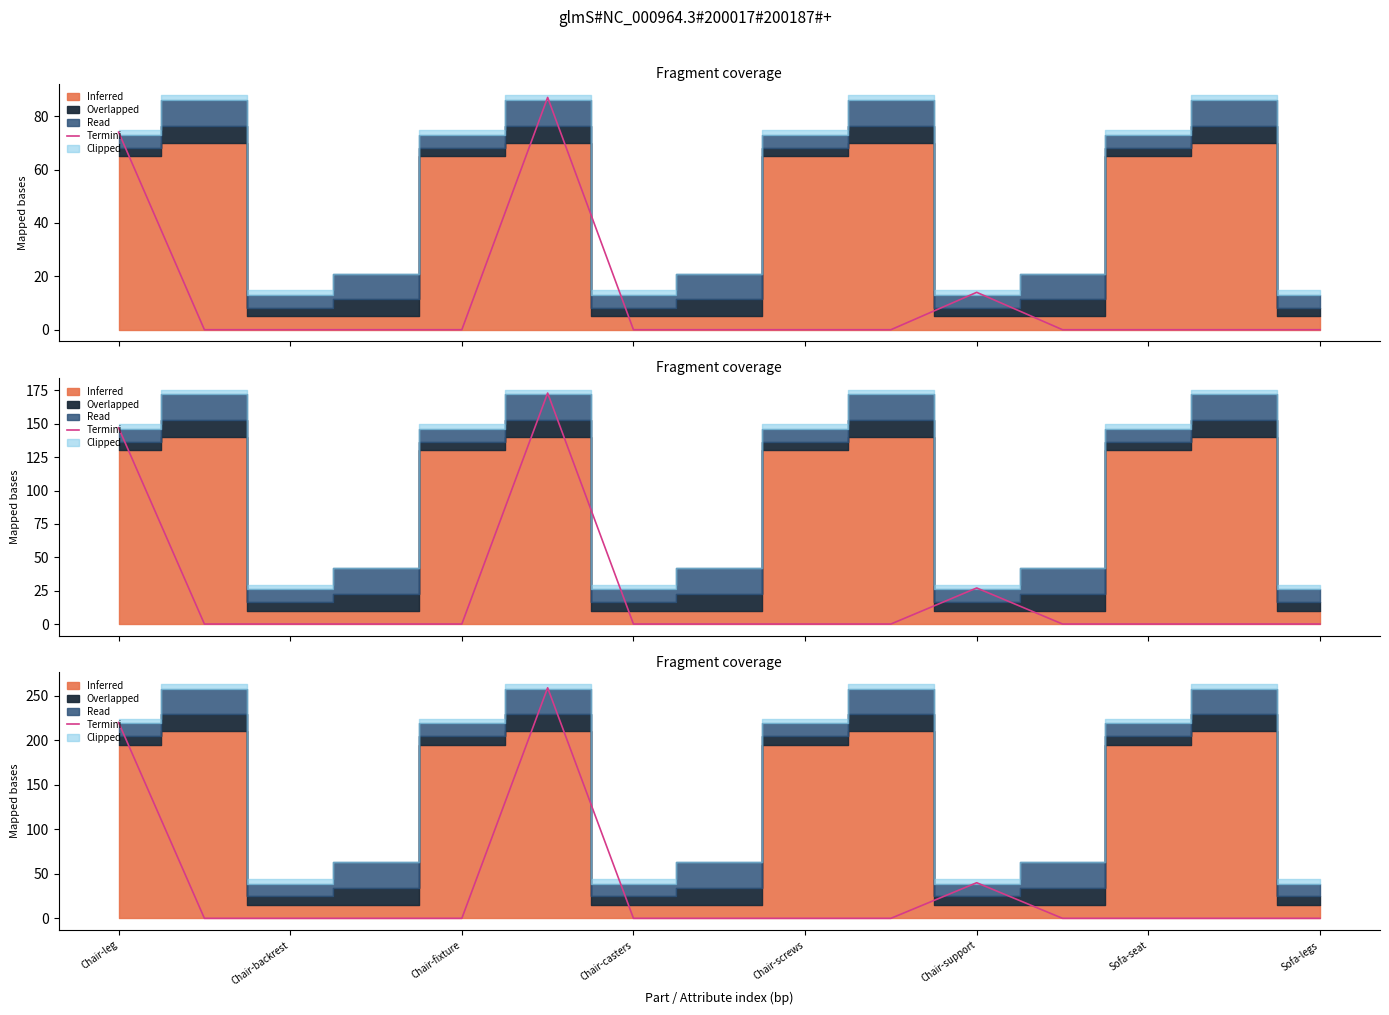

The chart shows a value of 0 at Chair-backrest. True or false?

True